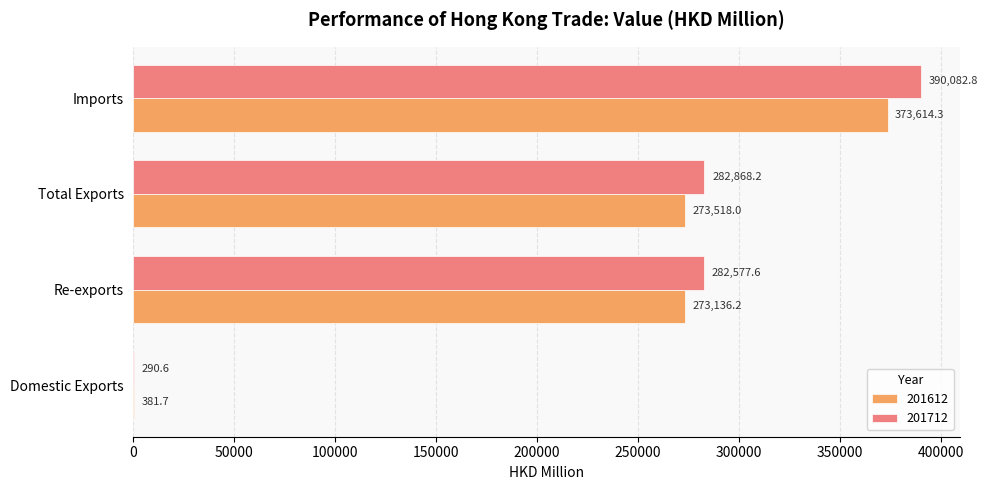

Count the number of categories in the chart.

4